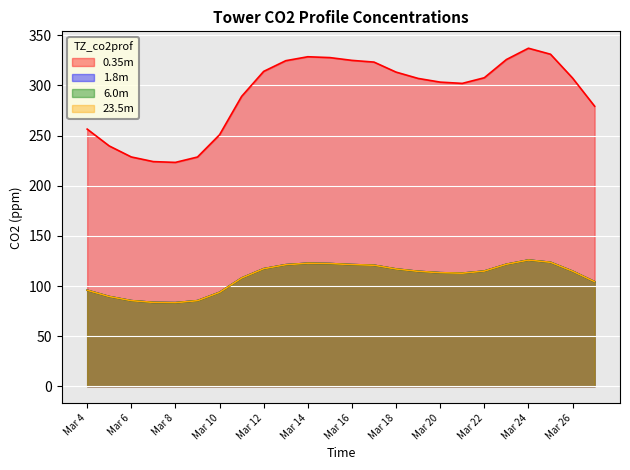

What is the spread (max minus min) of values at 17?

189.3